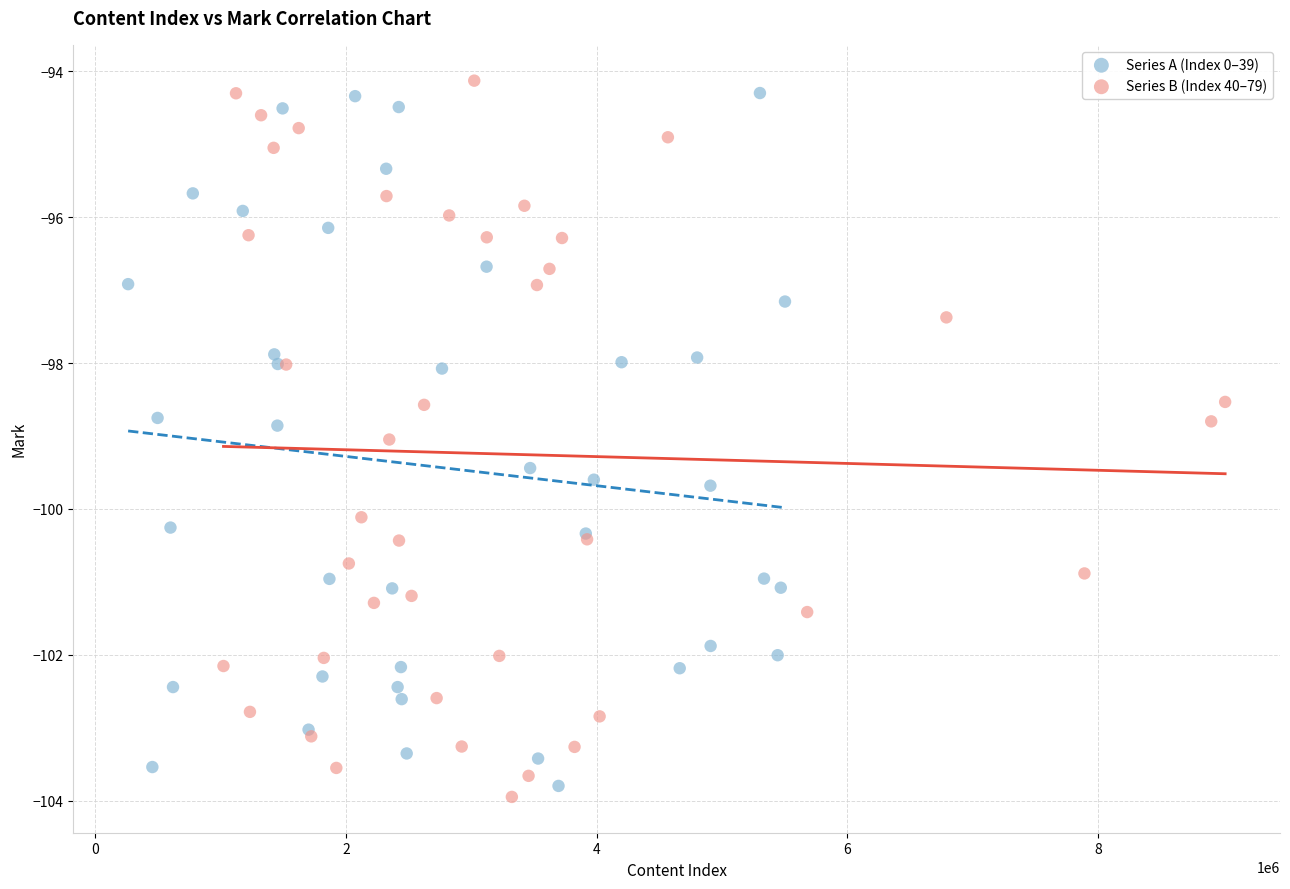

What are all the series names shown in the legend?

Series A (Index 0–39), Series B (Index 40–79)